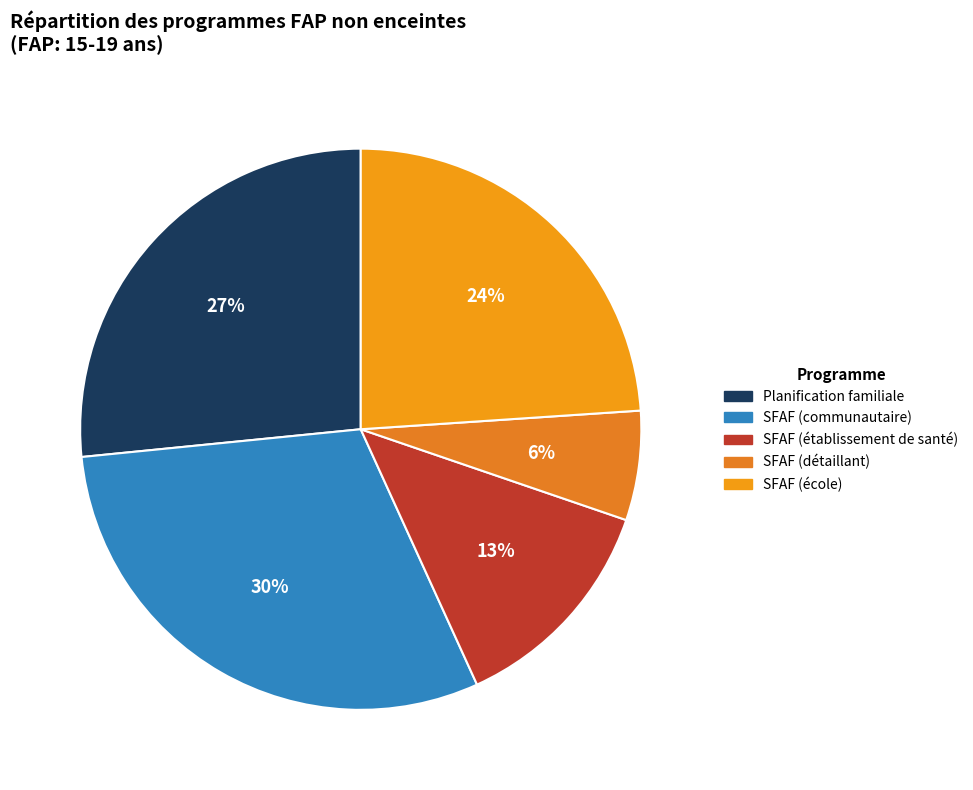

Is it true that SFAF (école) is 24% of the pie?

True